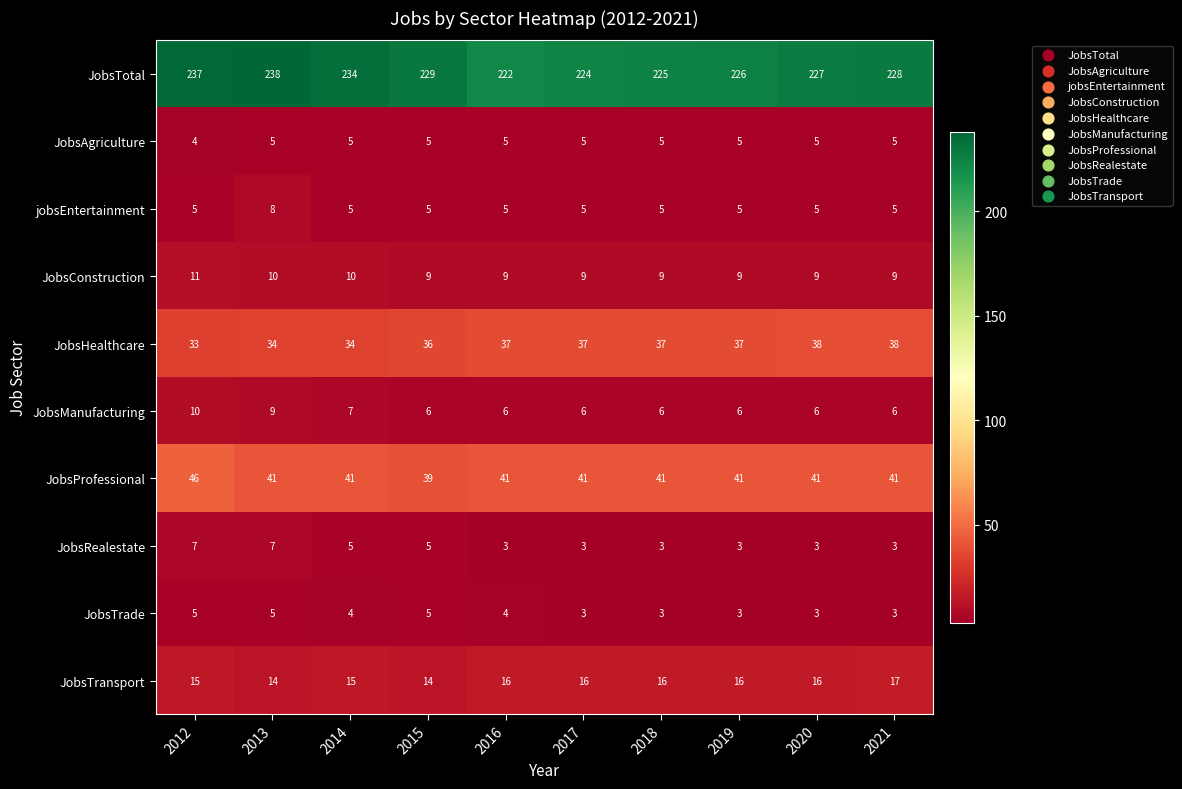

What is the sum of the JobsHealthcare values at 2018 and 2015?

73